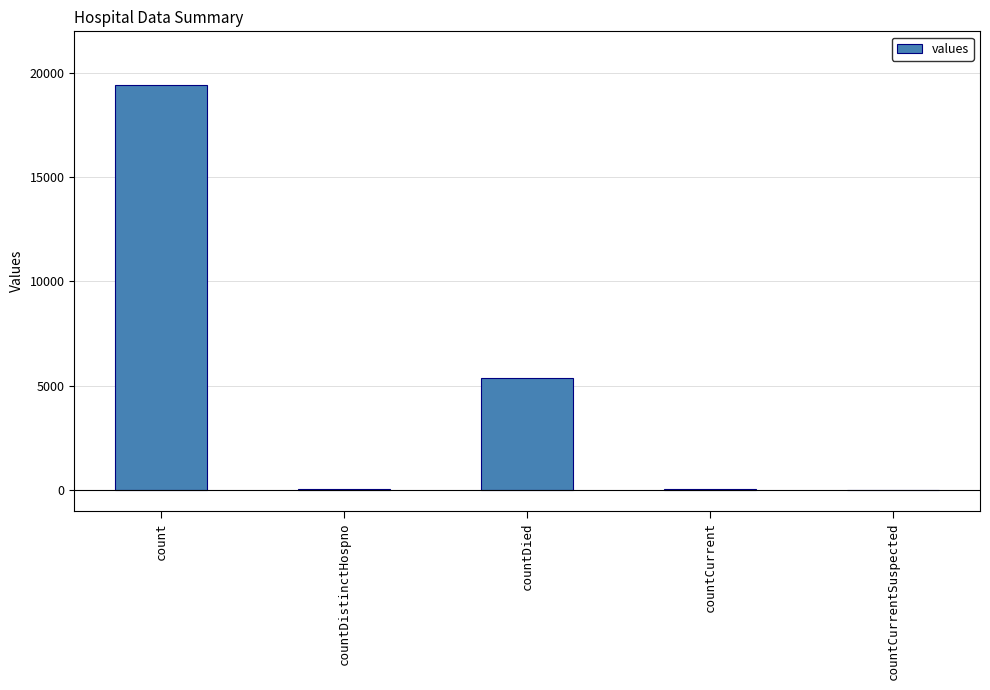

The value at countDied is 5357. True or false?

True